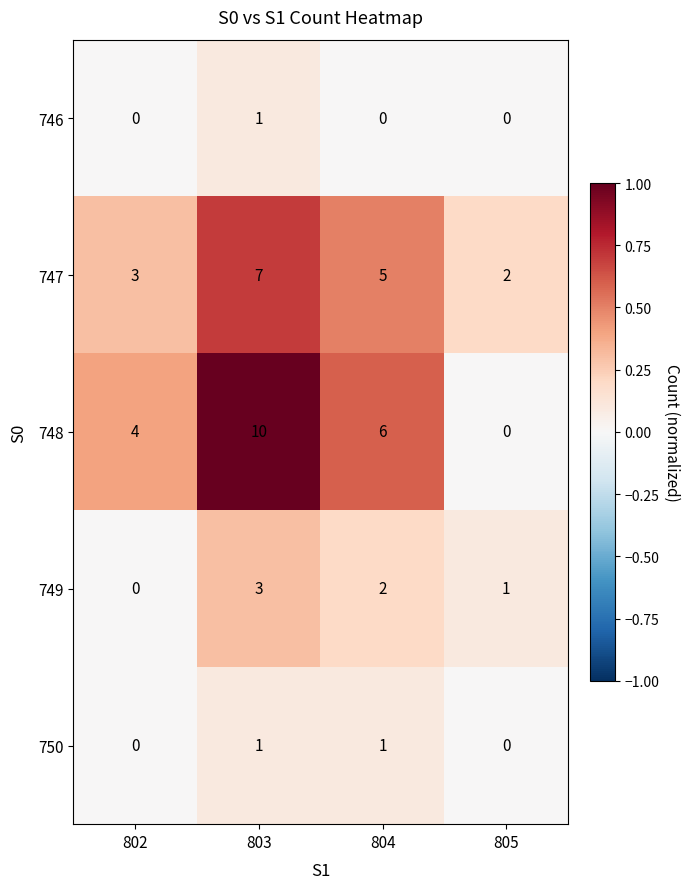

Reading left to right, transcribe all the data shown in this chart.

746: 0	1	0	0
747: 3	7	5	2
748: 4	10	6	0
749: 0	3	2	1
750: 0	1	1	0